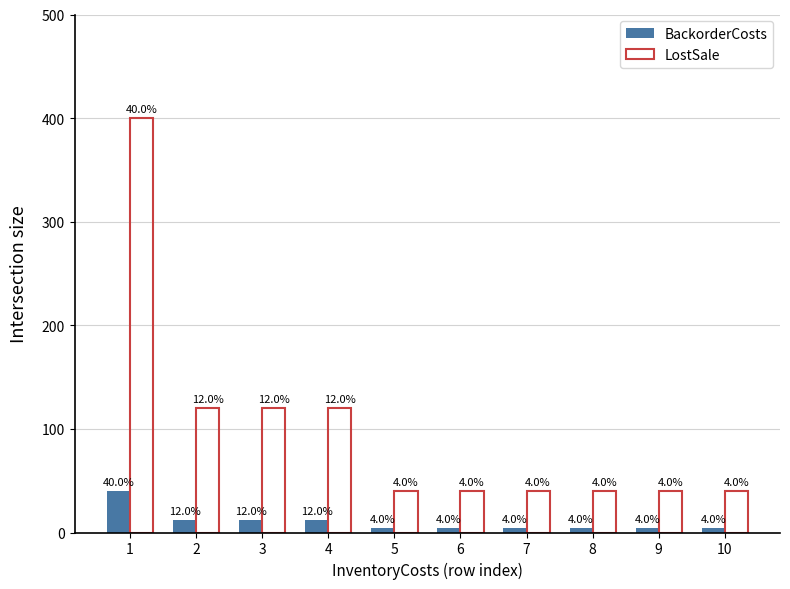

Rank the series by their maximum value, from highest to lowest.

LostSale, BackorderCosts